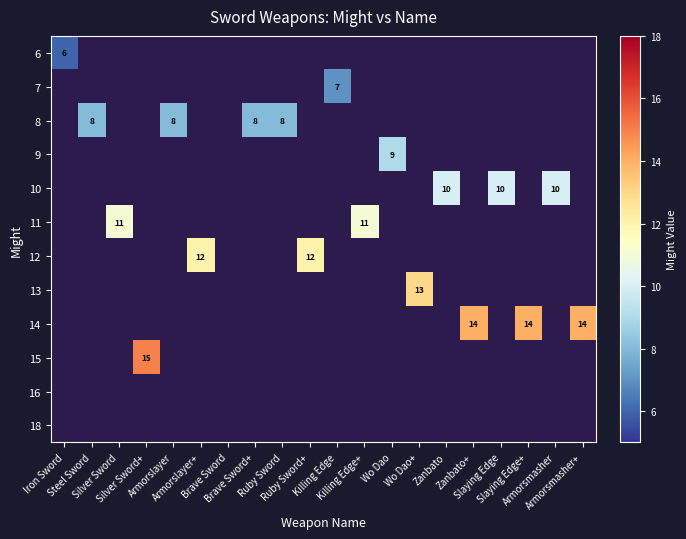

Which category has the highest value across all series?

Silver Sword+